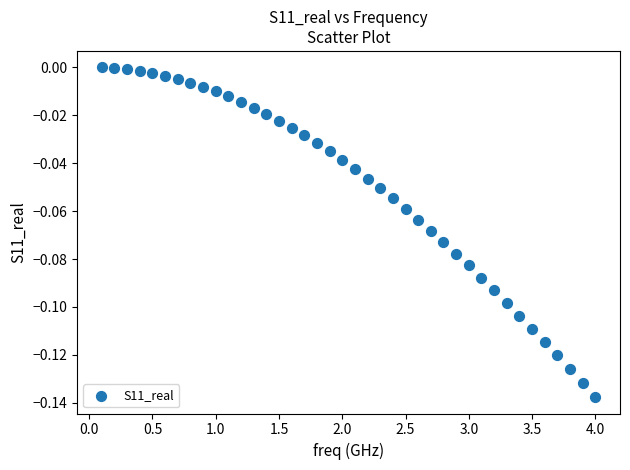

What is the range of X values (max minus min)?

3.9